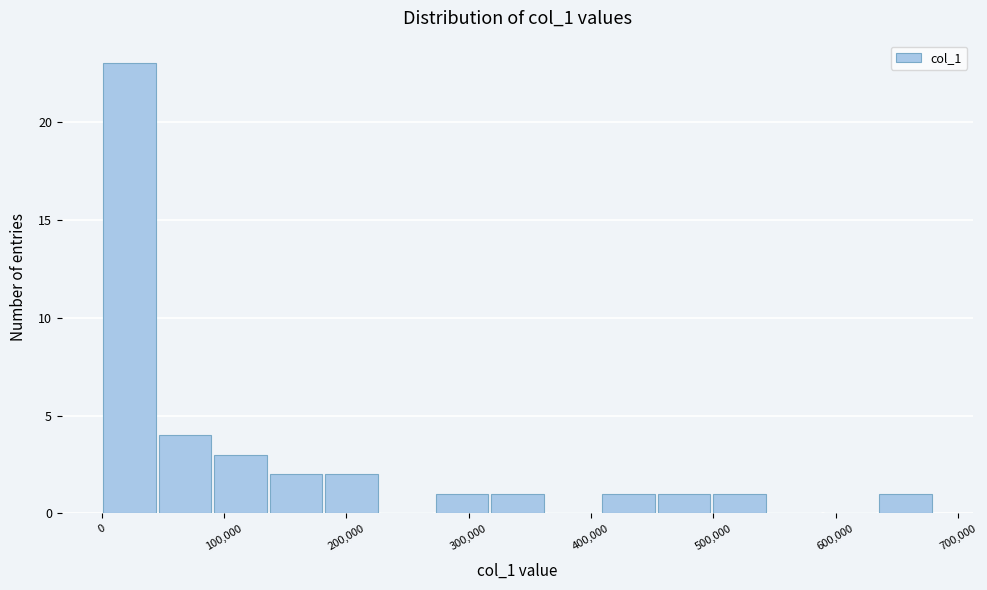

Reading left to right, transcribe this chart: for each bar, give the range it covers on the x-axis and its height. Neither the bar edges nor the heights are printed on the chart, so give them approximately, as read against the axes.

0 to 50000: 23
50000 to 90000: 4
90000 to 140000: 3
140000 to 180000: 2
180000 to 230000: 2
230000 to 270000: 0
270000 to 320000: 1
320000 to 360000: 1
360000 to 410000: 0
410000 to 450000: 1
450000 to 500000: 1
500000 to 540000: 1
540000 to 590000: 0
590000 to 630000: 0
630000 to 680000: 1